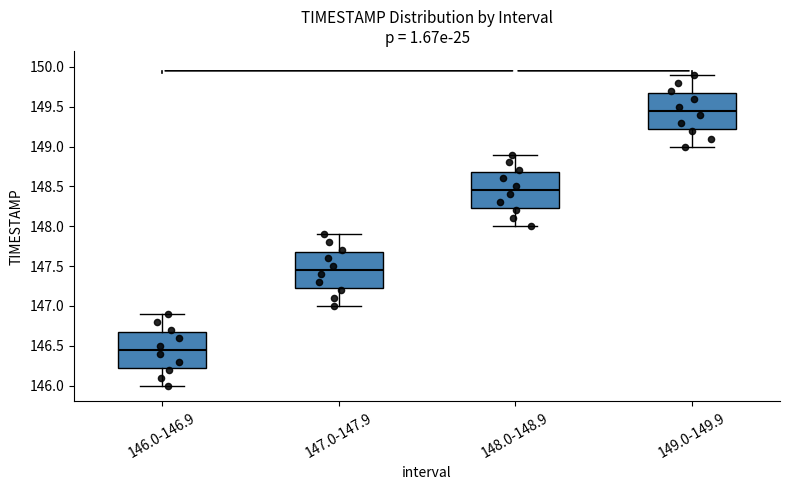

Reading left to right, read every box against the y-axis: the position of its median line, the range the box covers, and the ends of its whiskers. The values are not printed on the chart, so give them approximately, as read against the axis.

146.0-146.9: median 146.45, box 146.25 to 146.70, whiskers 146.00 to 146.90
147.0-147.9: median 147.45, box 147.25 to 147.70, whiskers 147.00 to 147.90
148.0-148.9: median 148.45, box 148.25 to 148.70, whiskers 148.00 to 148.90
149.0-149.9: median 149.45, box 149.25 to 149.70, whiskers 149.00 to 149.90